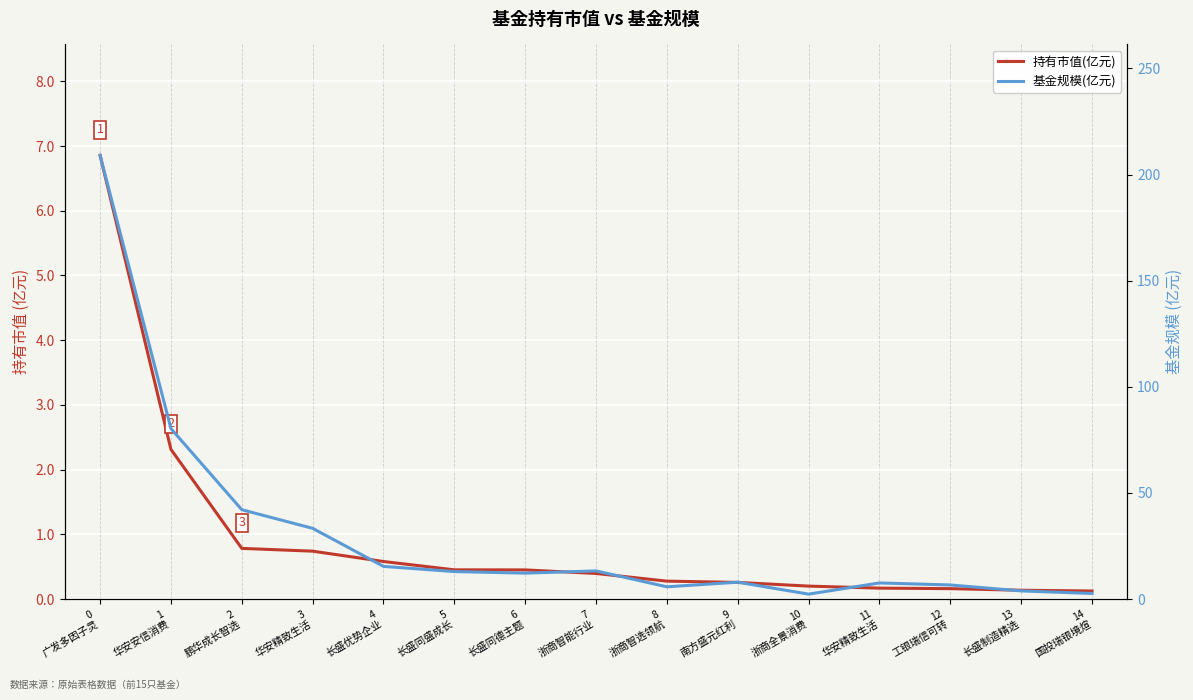

Which label corresponds to the smallest value in the chart?

14
国投瑞银境煊